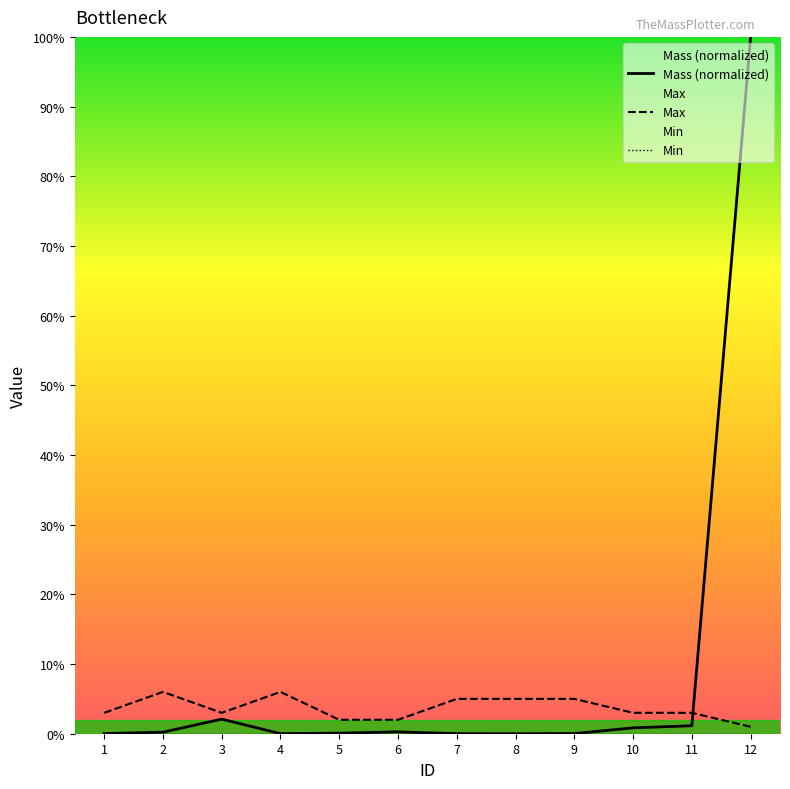

Which has a higher value, 10 or 9?

10